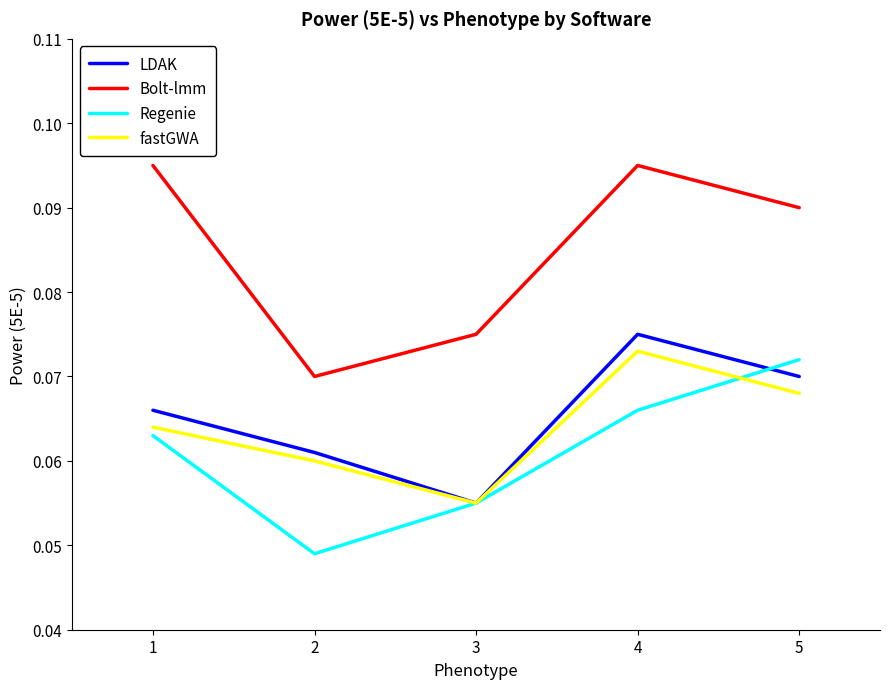

At which label does fastGWA reach its peak?

4